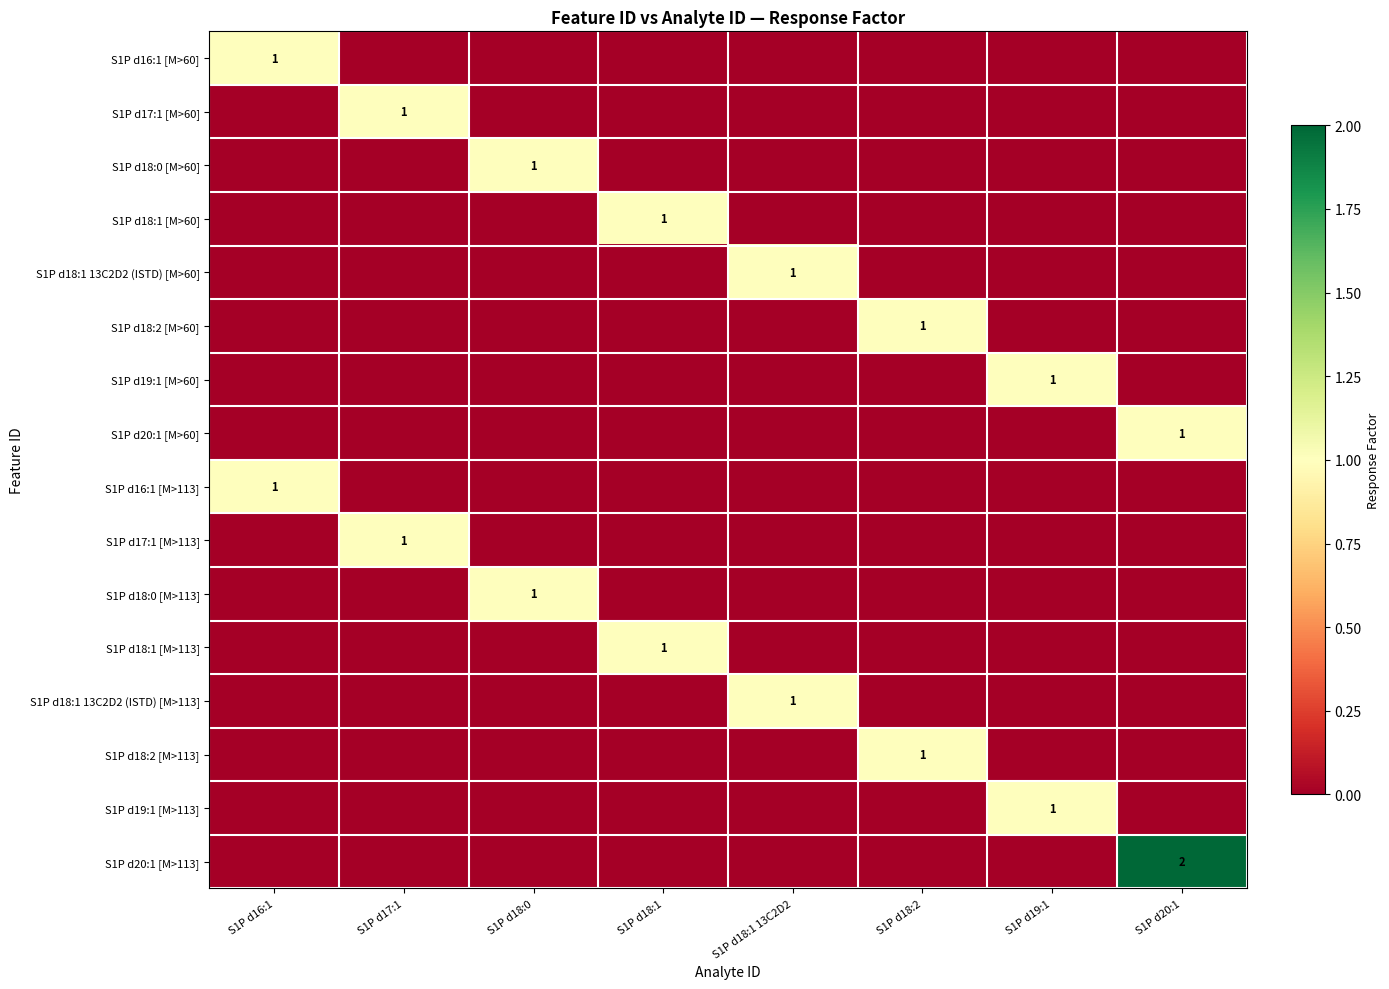

The S1P d18:1 13C2D2 (ISTD) [M>113] series shows 2 at S1P d18:1 13C2D2. True or false?

False